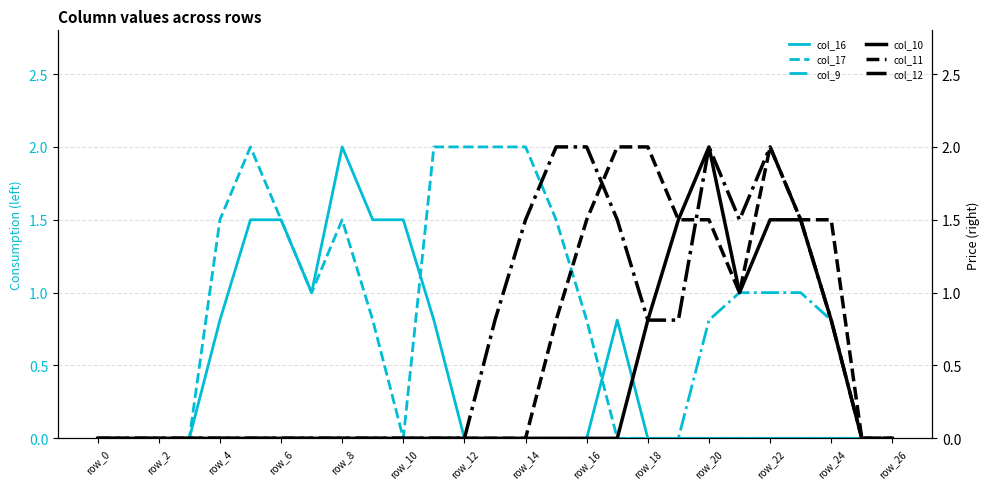

What is the sum of all col_16 values?

11.4